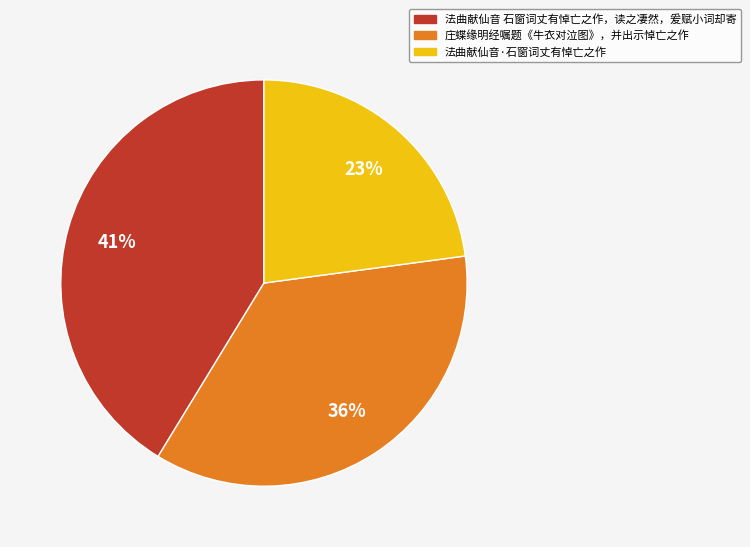

How many segments does this pie chart have?

3